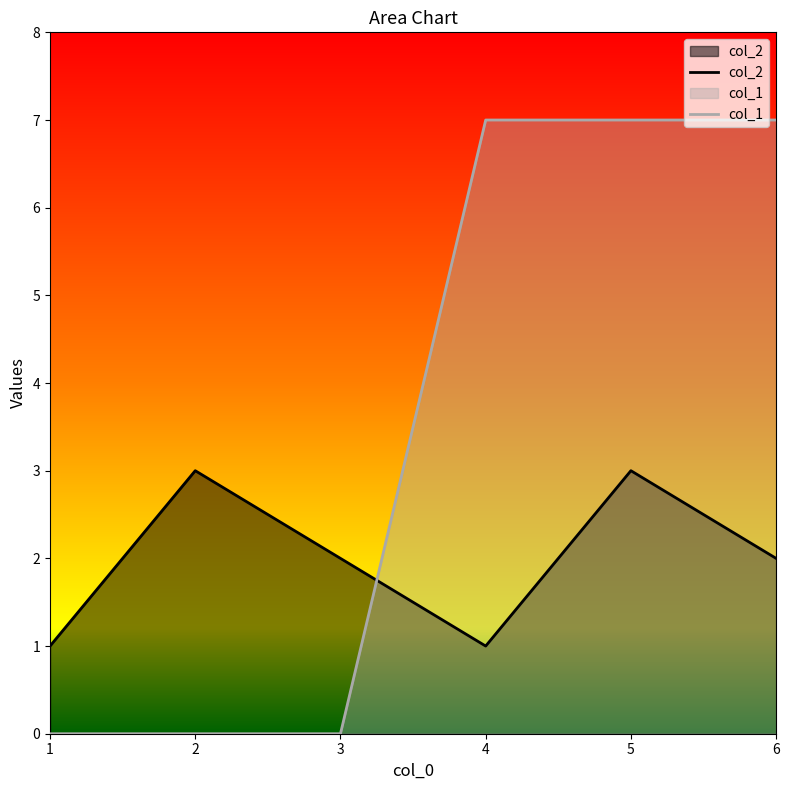

Which series ends up on top after the final intersection of col_1 and col_2?

col_1